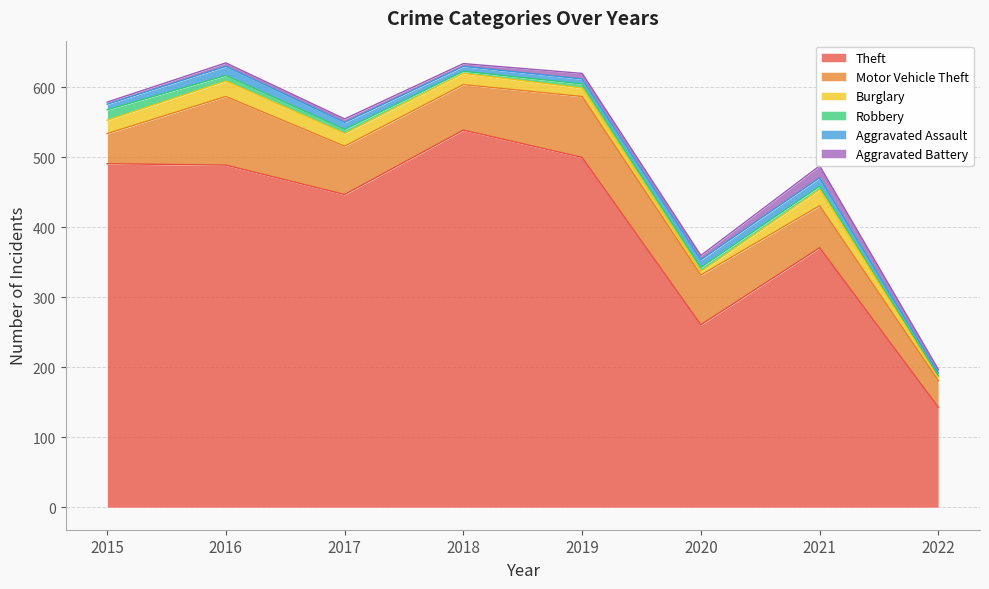

List the series in order of their peak value, lowest first.

Aggravated Assault, Robbery, Aggravated Battery, Burglary, Motor Vehicle Theft, Theft